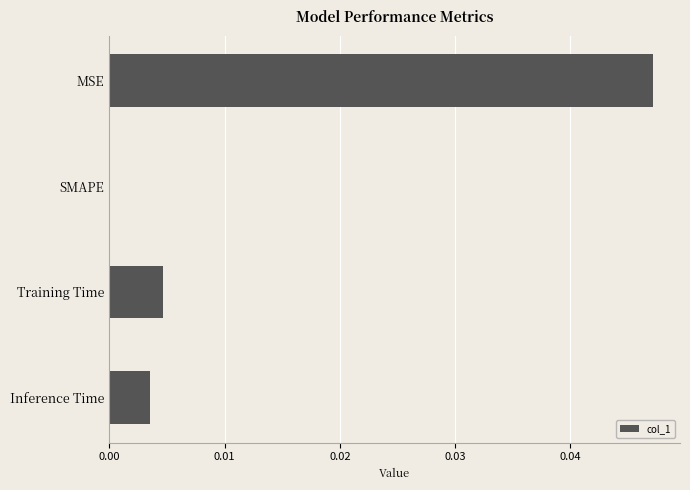

How many data points are above 0?

3